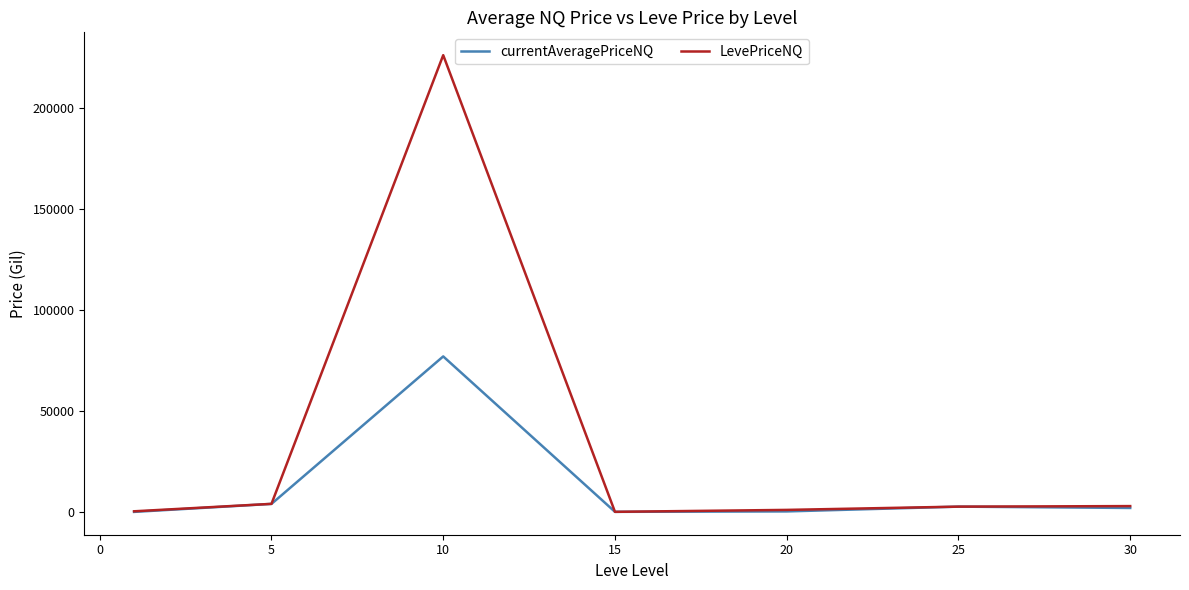

Which series has the widest spread of values?

LevePriceNQ